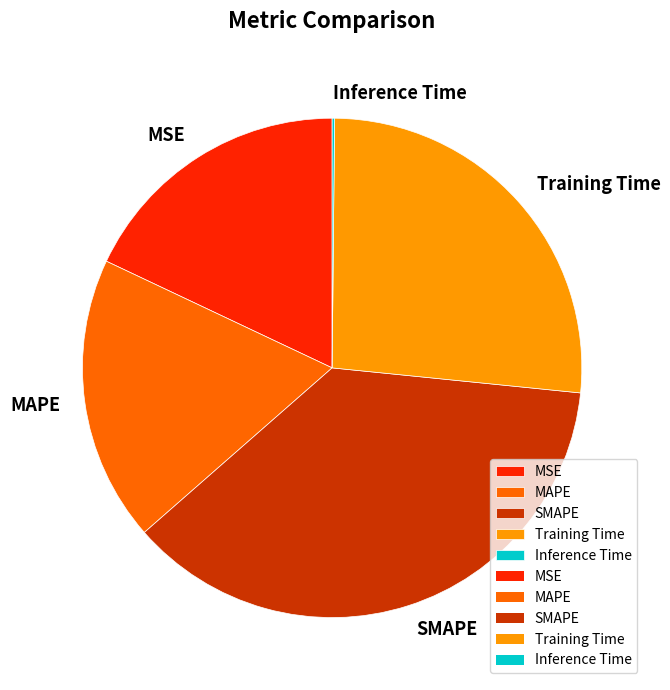

Does MAPE account for over 50% of the chart?

No